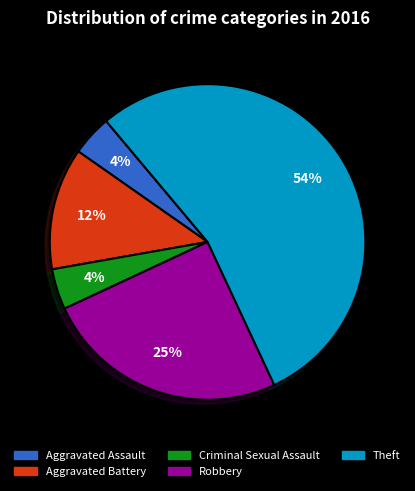

Which slice is the largest?

Theft